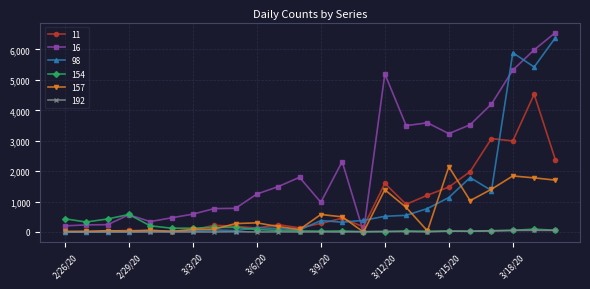

What is the difference between the second highest and second lowest values in the 154 series?

421